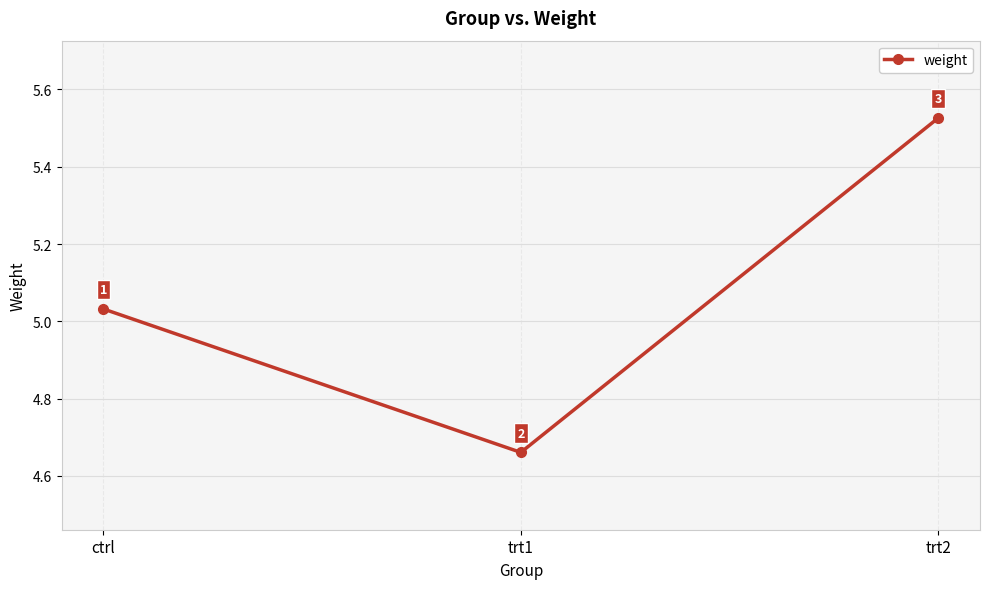

What is the label of the 2nd point from the left?

trt1